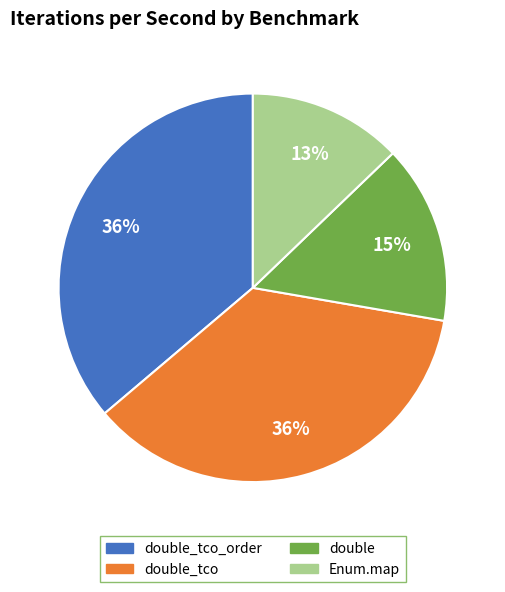

Does any single category account for the majority?

No